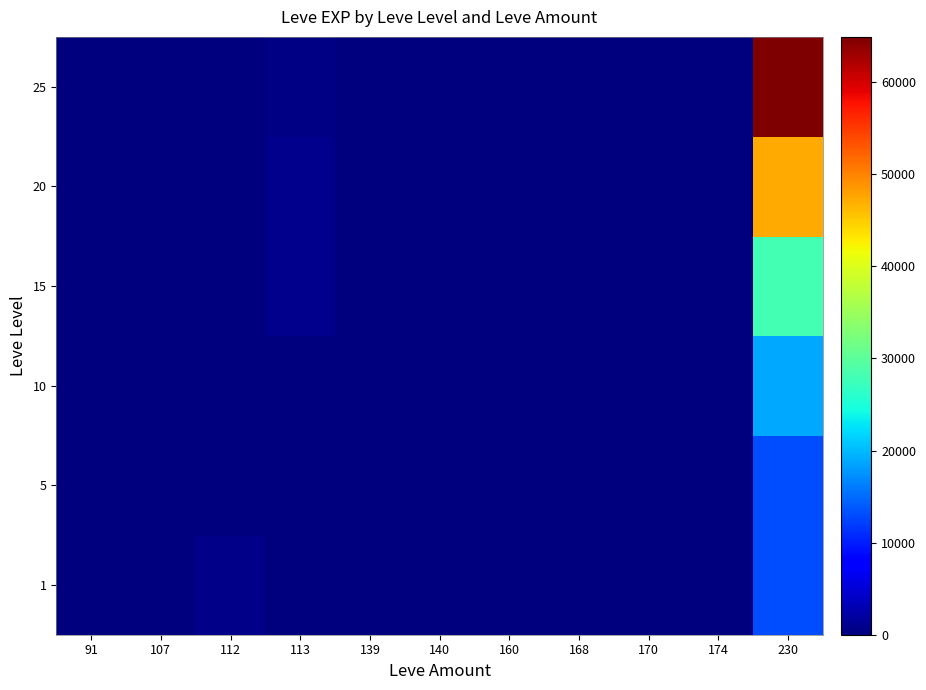

Reading left to right, list all the values displayed in this chart.

1: 91=1	107=1	112=630	113=1	139=2	140=1	160=1	168=6	170=3	174=9	230=13090
5: 91=4	107=2	112=5	113=3	139=3	140=6	160=6	168=9	170=13	174=9	230=13090
10: 91=7	107=3	112=7	113=7	139=13	140=7	160=18	168=9	170=9	174=13	230=18910
15: 91=13	107=7	112=13	113=920	139=7	140=14	160=24	168=18	170=16	174=18	230=28010
20: 91=12	107=9	112=13	113=800	139=17	140=28	160=36	168=31	170=36	174=39	230=47200
25: 91=31	107=12	112=31	113=390	139=31	140=62	160=64	168=31	170=39	174=47	230=64910